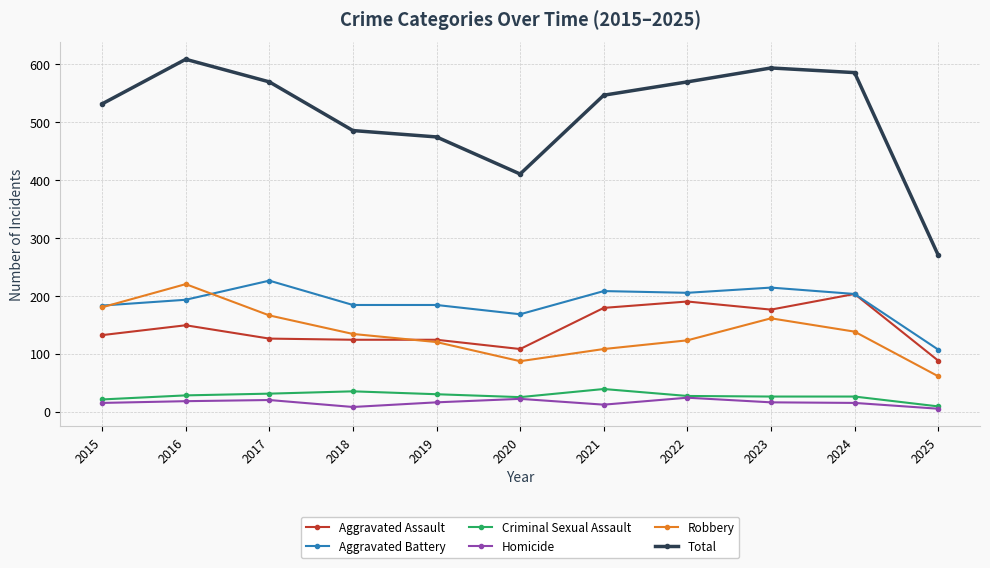

List the series in order of their peak value, highest first.

Total, Aggravated Battery, Robbery, Aggravated Assault, Criminal Sexual Assault, Homicide